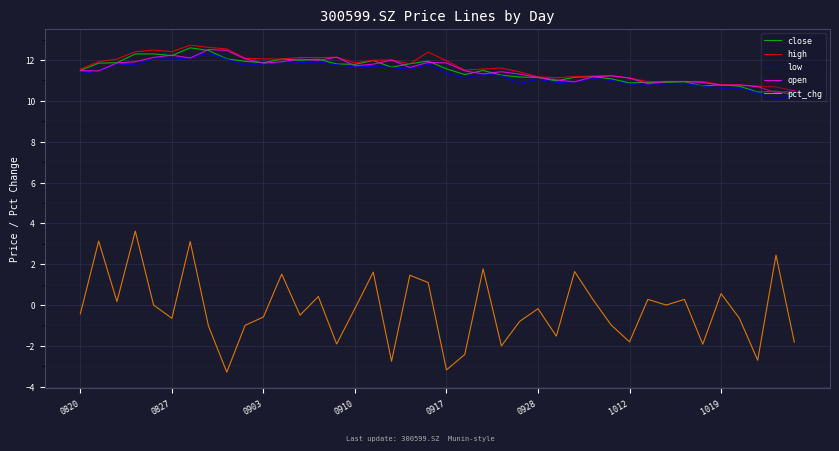

Which series has the widest spread of values?

pct_chg